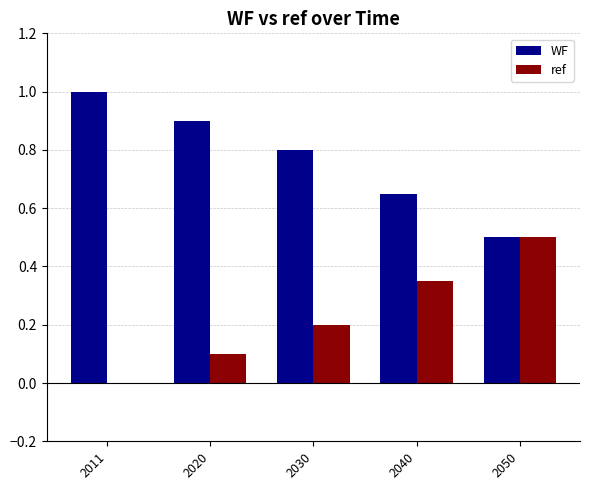

True or false: ref has a value of 0.2 at 2020.

False